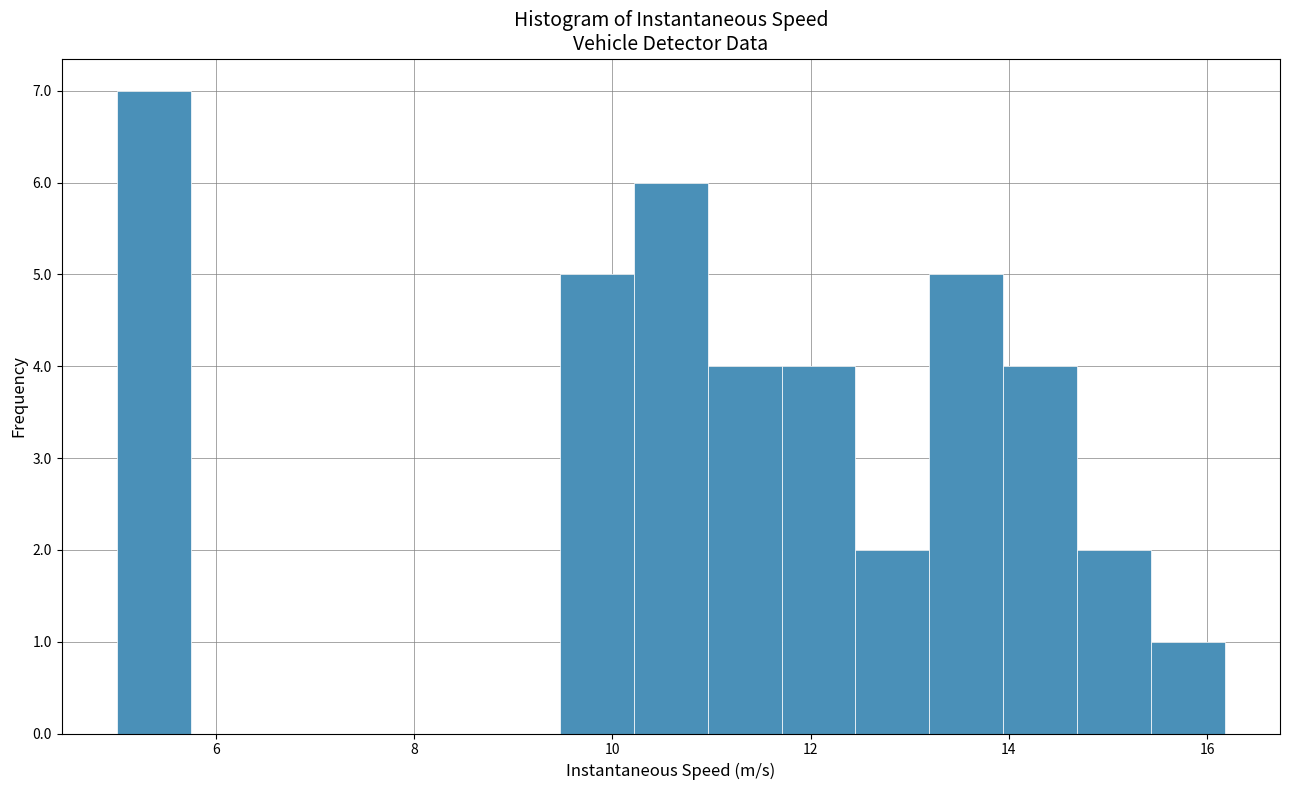

Read against the x-axis, roughly where is the centre of the tallest bar?

5.4